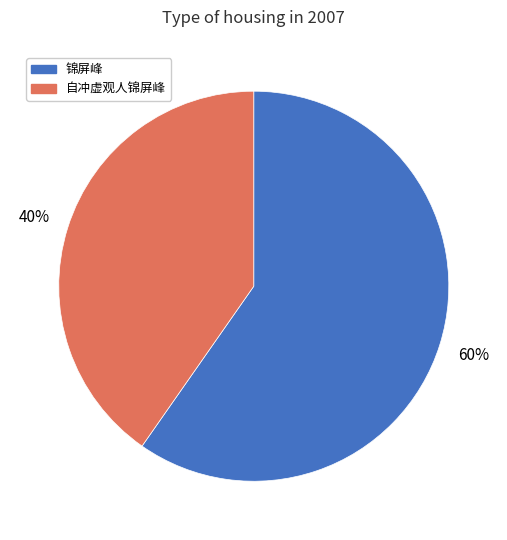

Do 锦屏峰 and 自冲虚观人锦屏峰 together represent more than half of the pie?

Yes